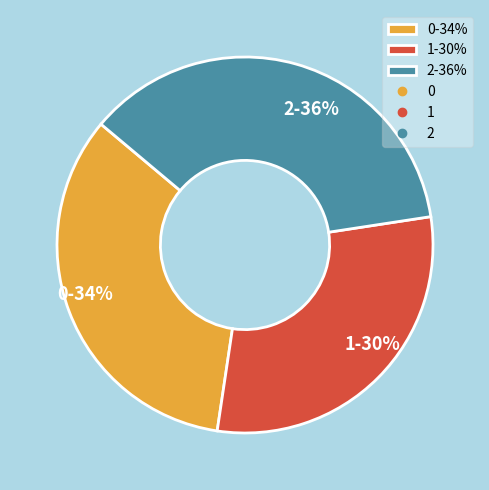

What percentage is the 1 slice, to the nearest percent?

30%